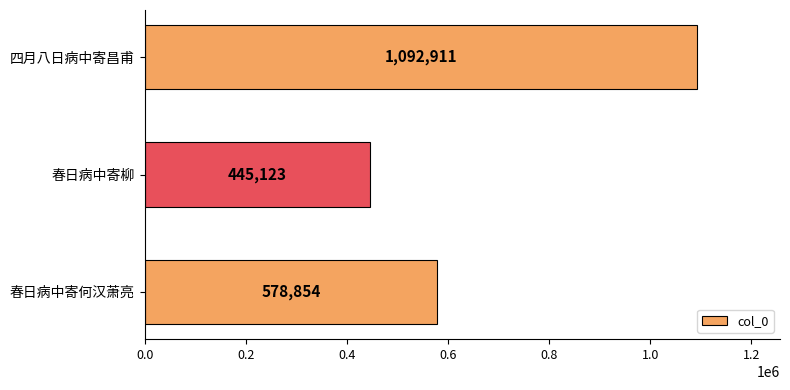

What is the change in value from 四月八日病中寄昌甫 to 春日病中寄柳?

-647788